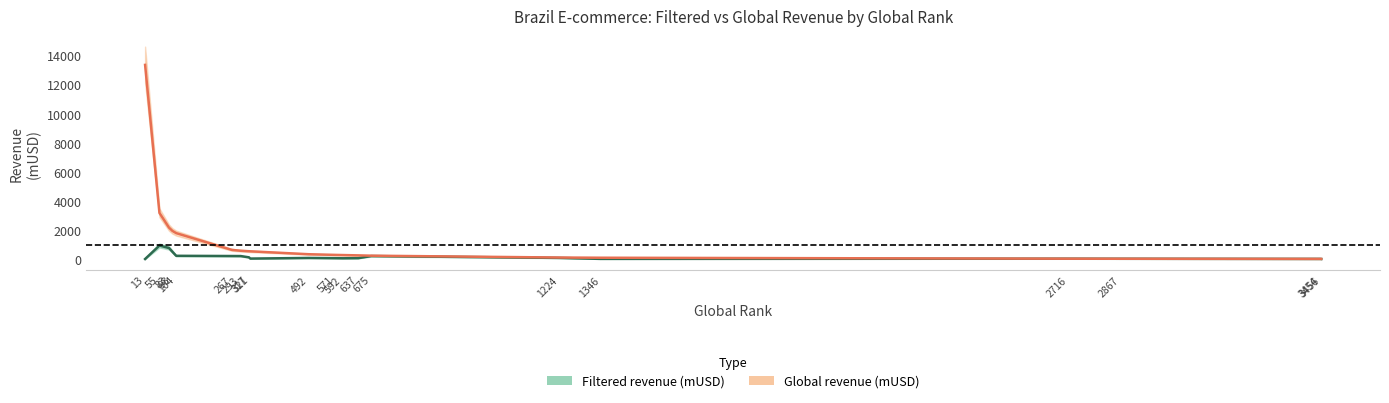

What is the maximum value shown in the chart?

14600.0